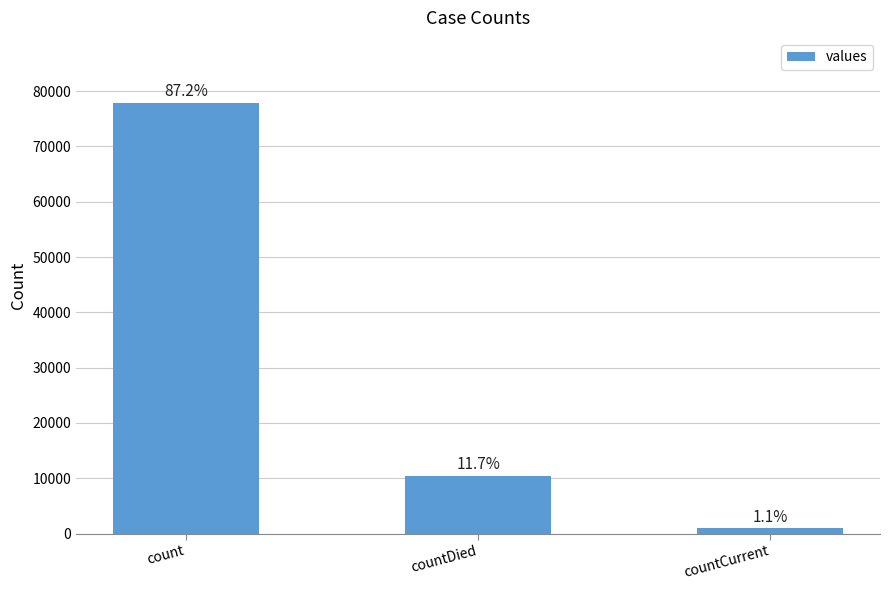

List the labels in order of value, smallest first.

countCurrent, countDied, count